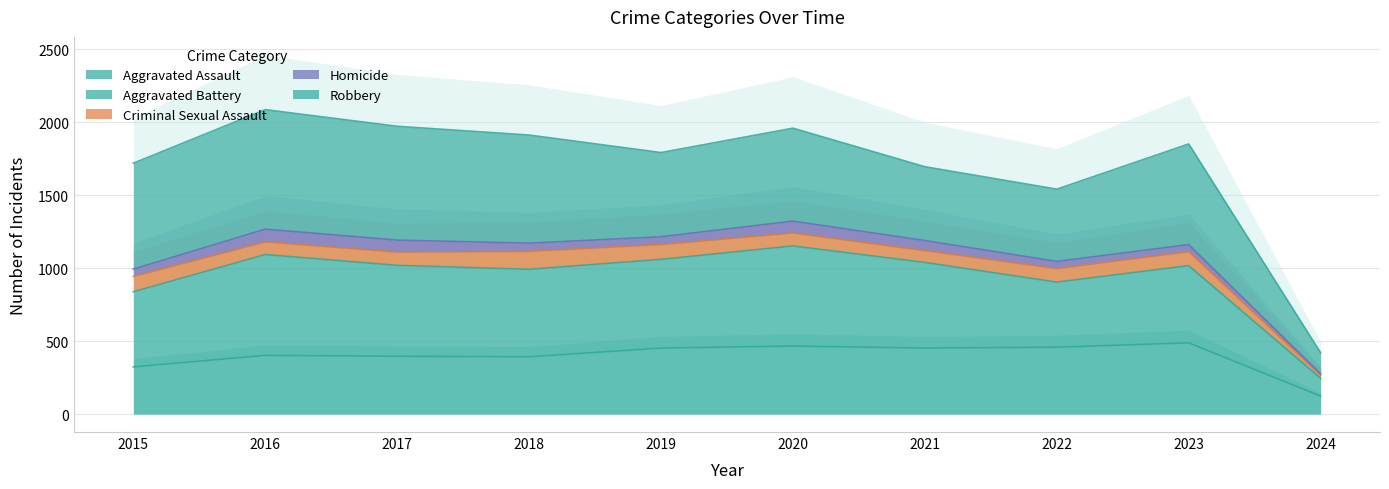

At which label is Aggravated Battery closest to 698?

2015